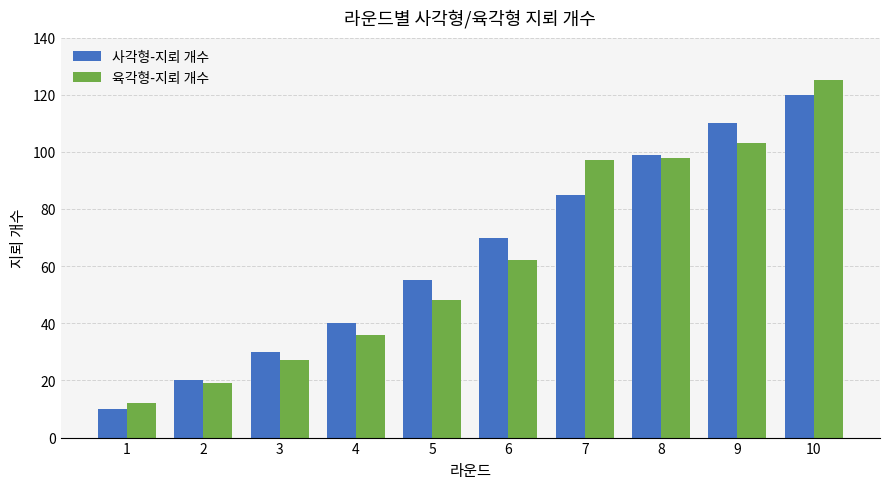

What is the greatest value displayed?

125